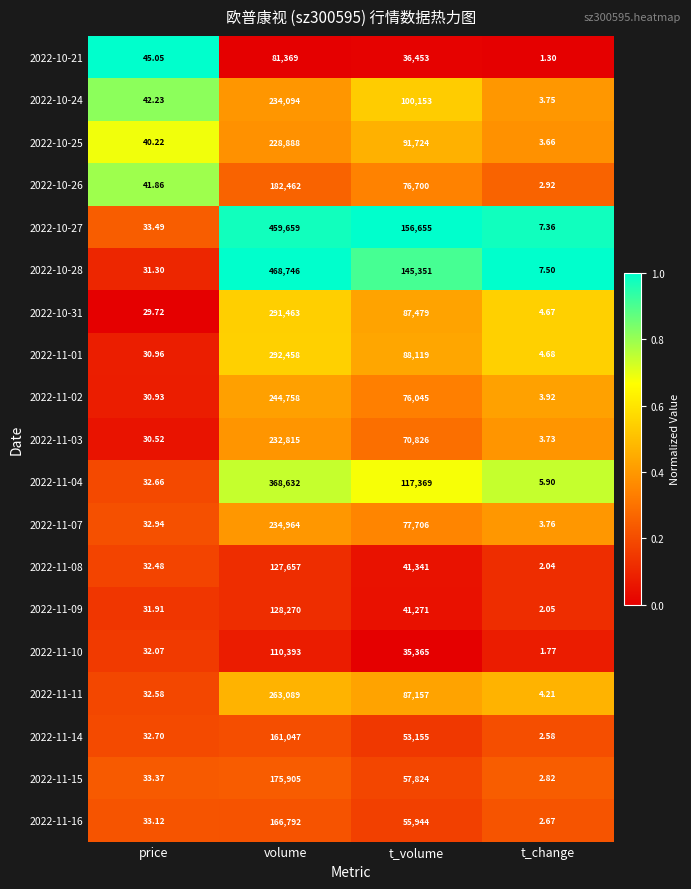

Which series has the widest spread of values?

2022-10-28